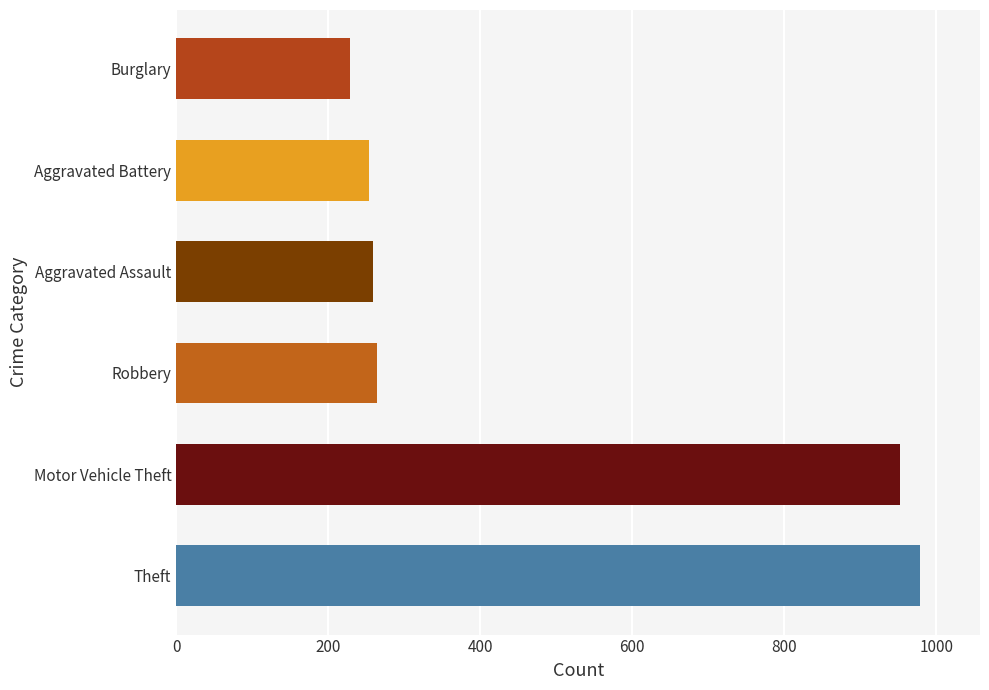

What are all the series names shown in the legend?

Theft, Burglary, Motor Vehicle Theft, Robbery, Aggravated Battery, Aggravated Assault